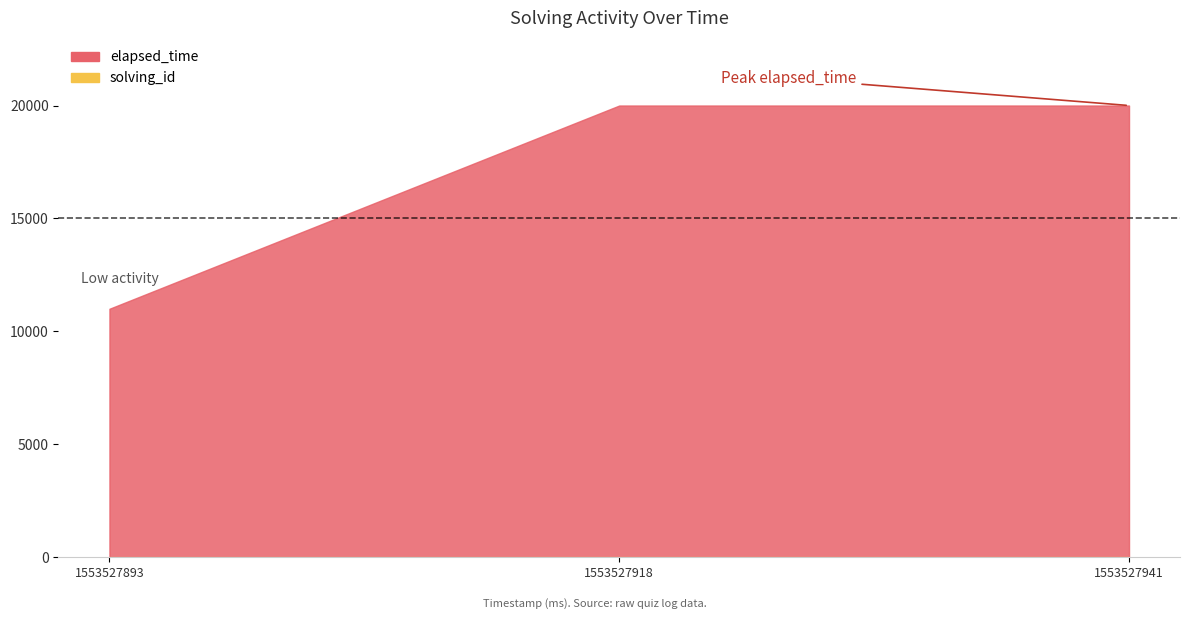

What is the difference between the highest and lowest values at 1553527918193?

19998